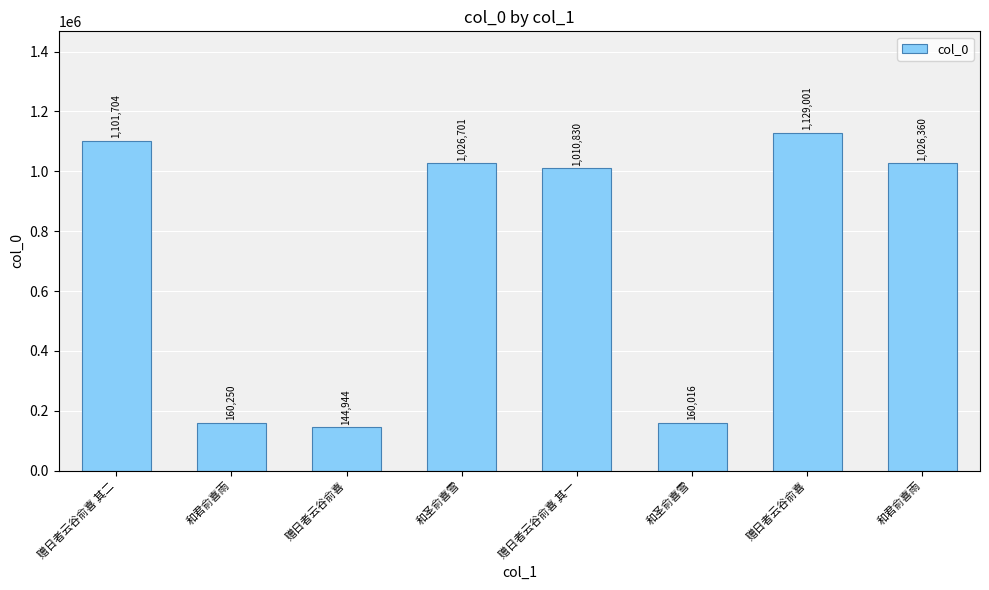

Does the chart contain stacked bars?

No